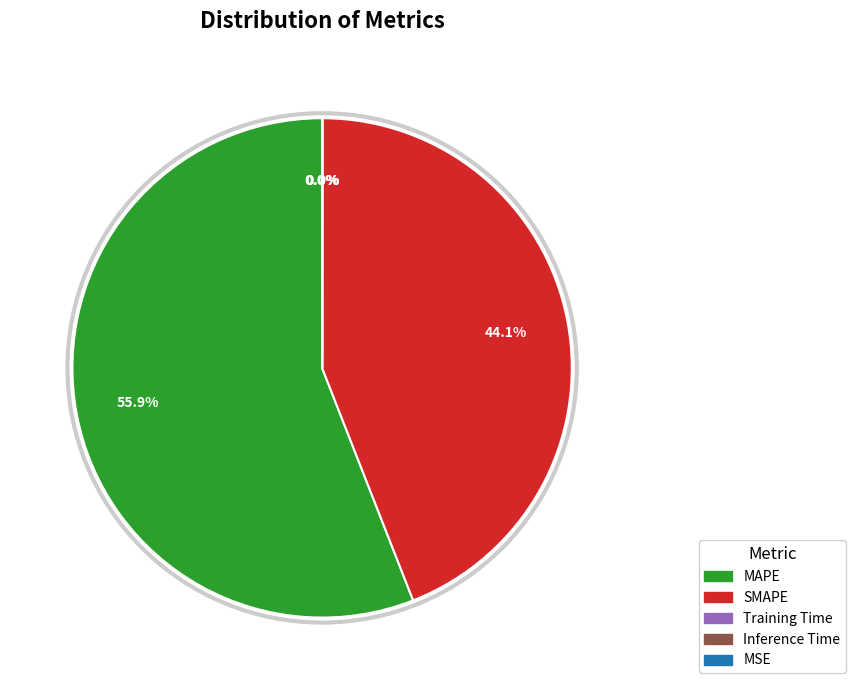

Does MAPE represent more than half of the total?

Yes